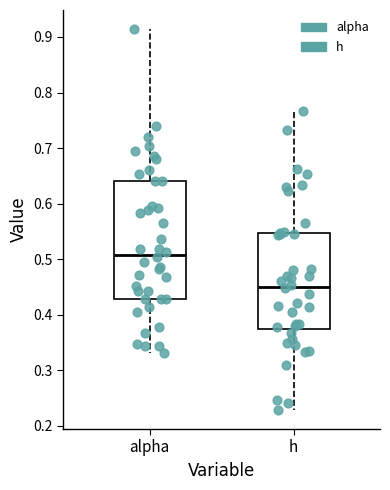

Reading left to right, transcribe this box plot: for each box, give where its median line is, the range the box spans, and where its two whiskers end, as read against the y-axis. The values are not printed on the chart, so give them approximately, as read against the axis.

alpha: median 0.51, box 0.43 to 0.64, whiskers 0.33 to 0.91
h: median 0.45, box 0.37 to 0.55, whiskers 0.23 to 0.77